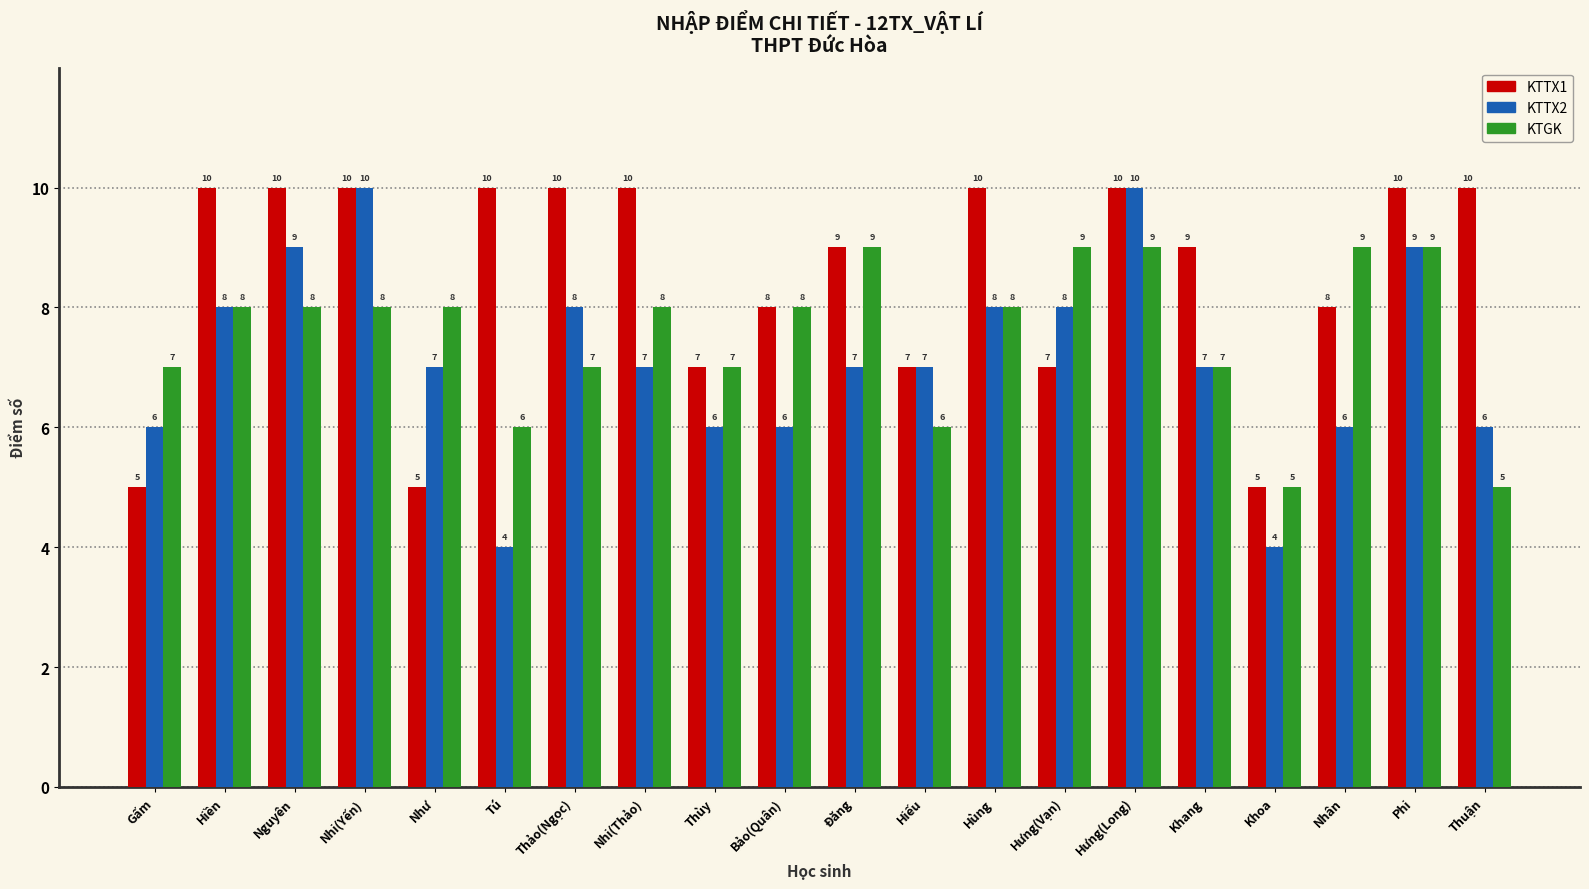

What value does the KTTX1 series have at Tú?

10